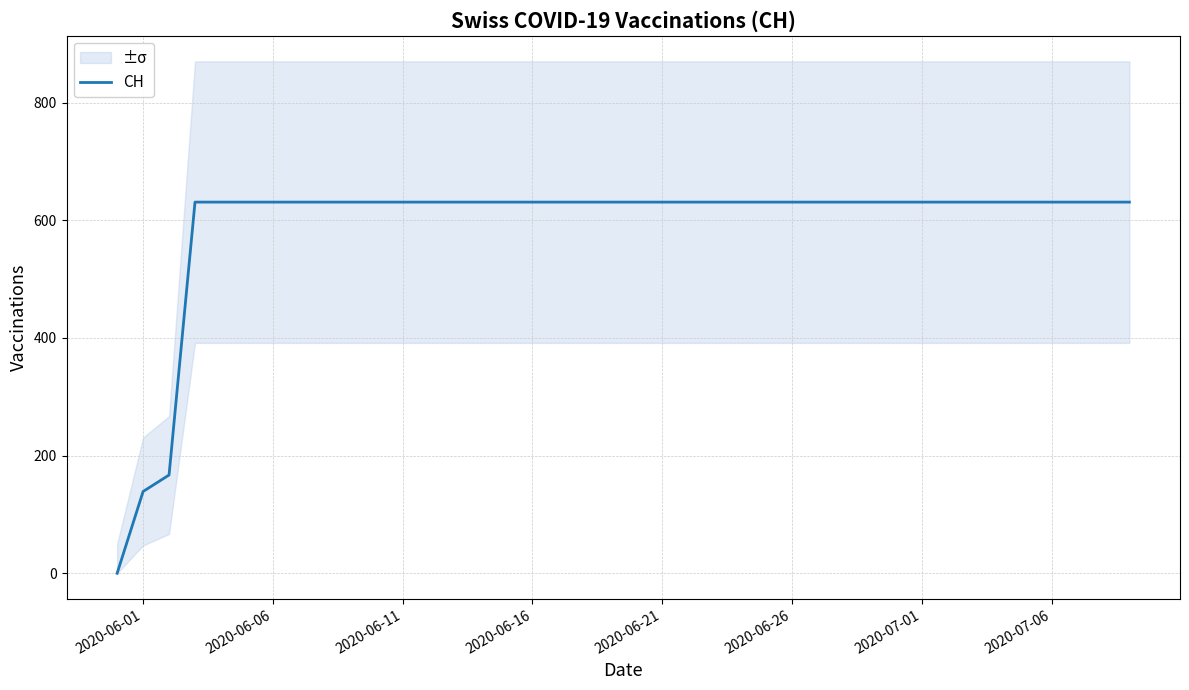

How many data points are less than 631?

3